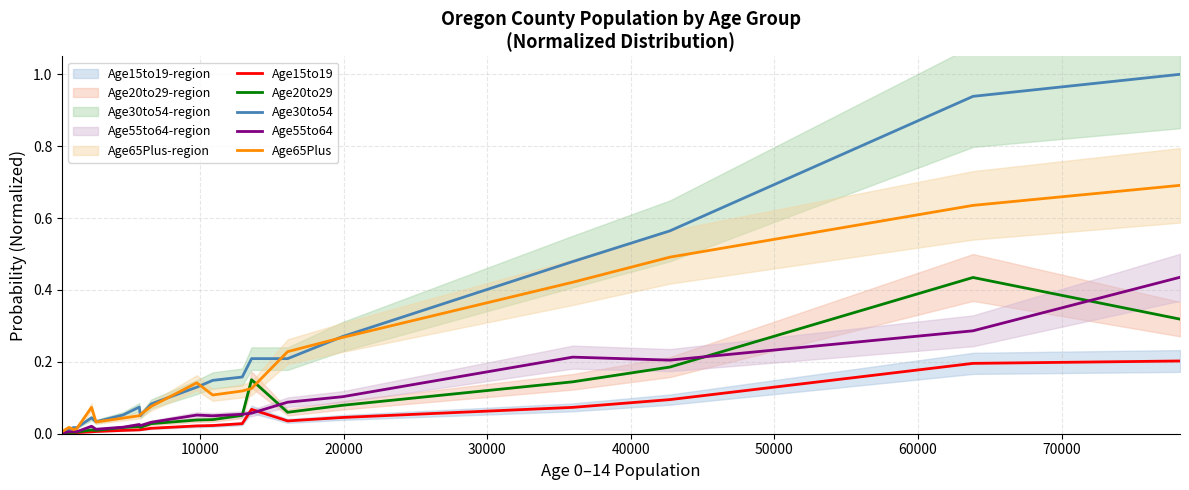

What is the maximum value for Age30to54?

1.0